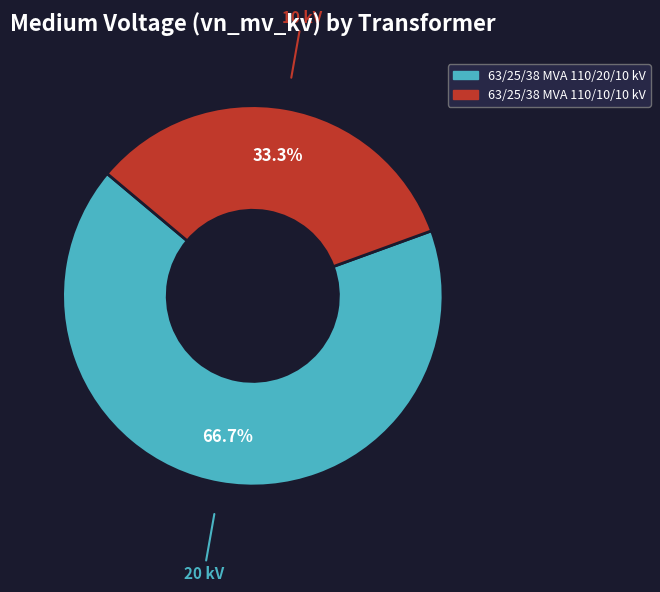

Which has a higher value, 63/25/38 MVA 110/10/10 kV or 63/25/38 MVA 110/20/10 kV?

63/25/38 MVA 110/20/10 kV